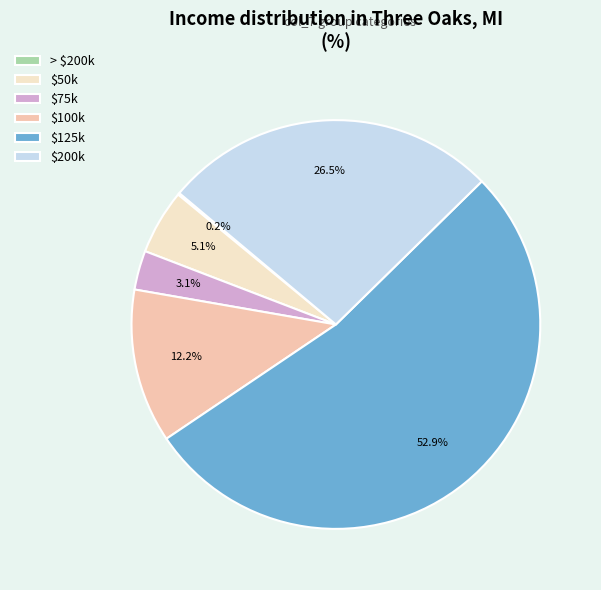

Which slice is the largest?

$125k